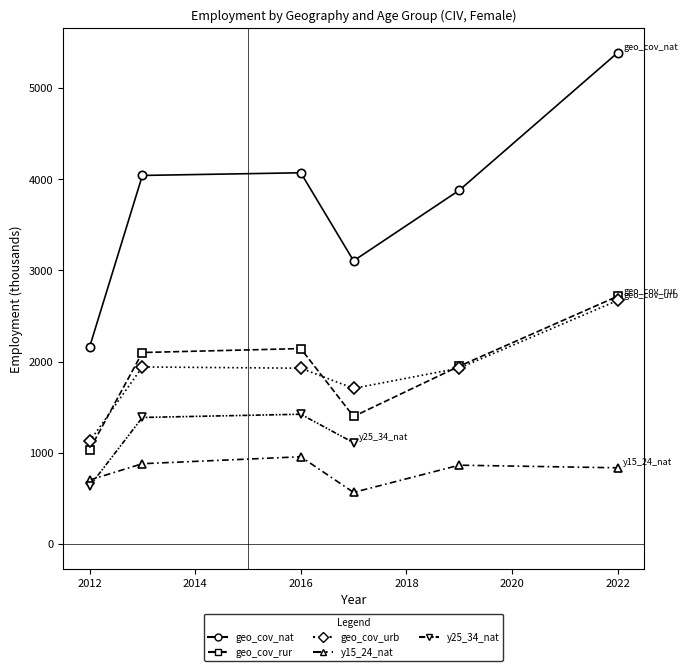

At which category does geo_cov_urb reach its first local valley?

2017